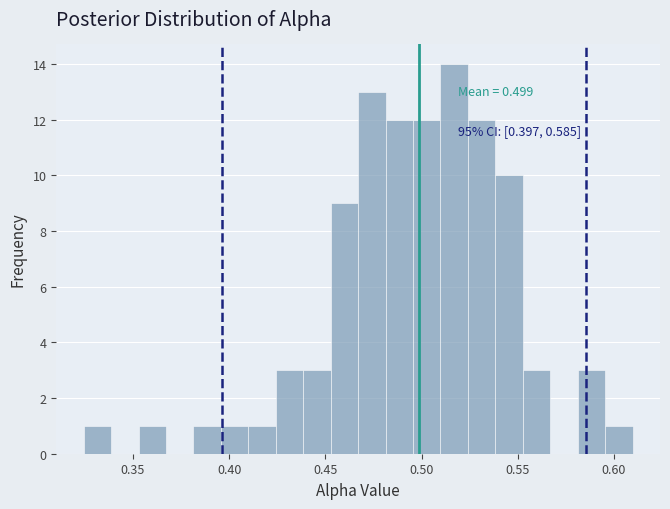

Around what value on the x-axis is the tallest bar? Give the approximate position of its centre, as read against the axis.

0.515